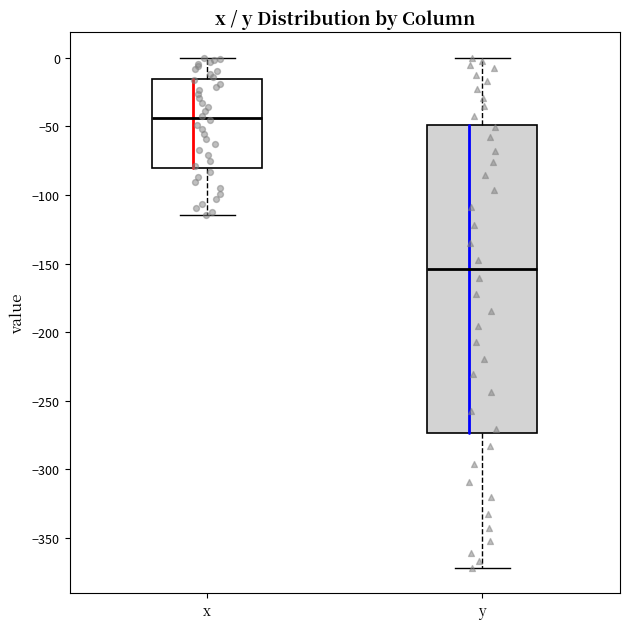

Reading left to right, read every box against the y-axis: the position of its median line, the range the box covers, and the ends of its whiskers. The values are not printed on the chart, so give them approximately, as read against the axis.

x: median -45, box -80 to -15, whiskers -115 to 0
y: median -155, box -275 to -50, whiskers -370 to 0